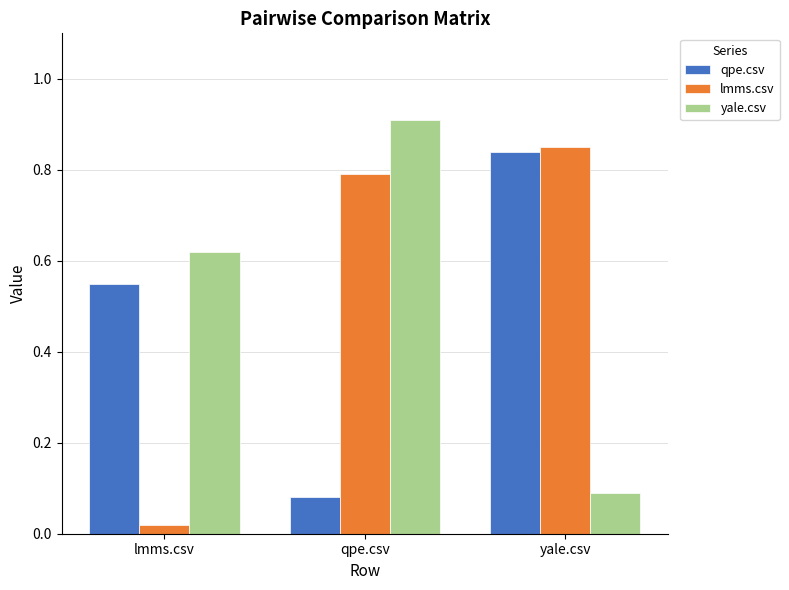

Which category has the highest value across all series?

qpe.csv